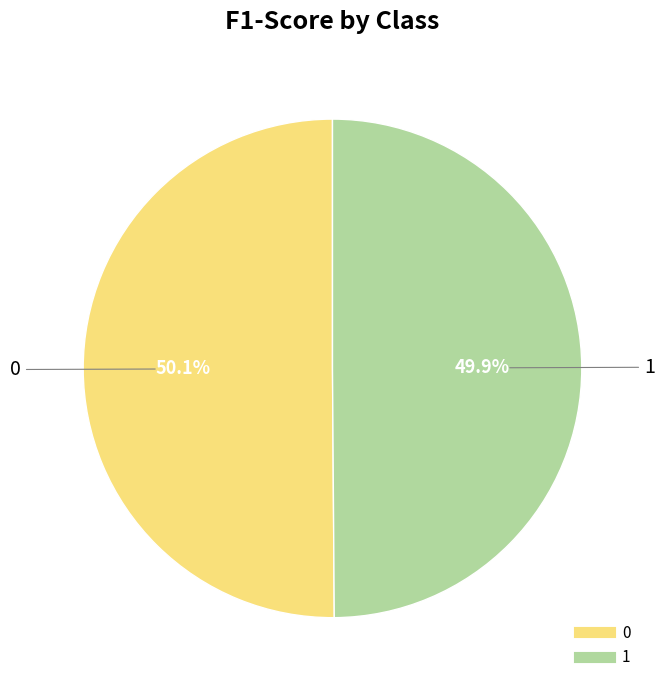

True or false: 0 accounts for 56% of the total.

False